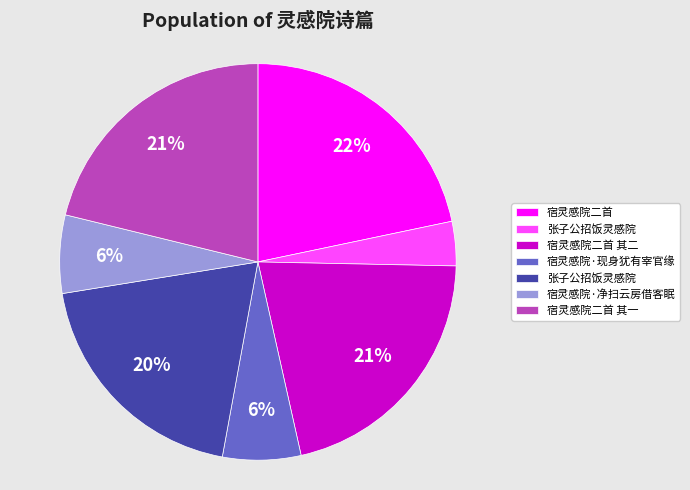

How many slices are in this pie chart?

7